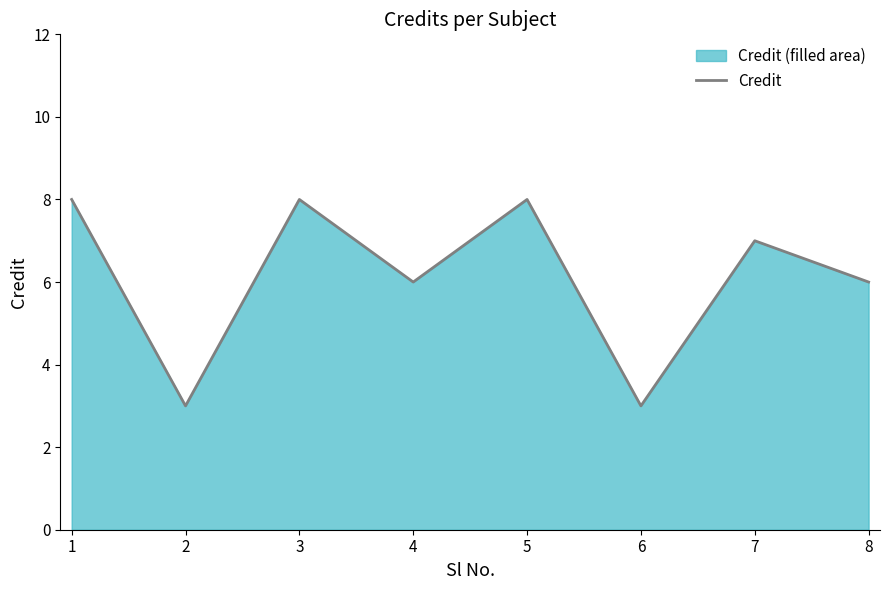

How many points are lower than both their immediate neighbors (excluding endpoints)?

3